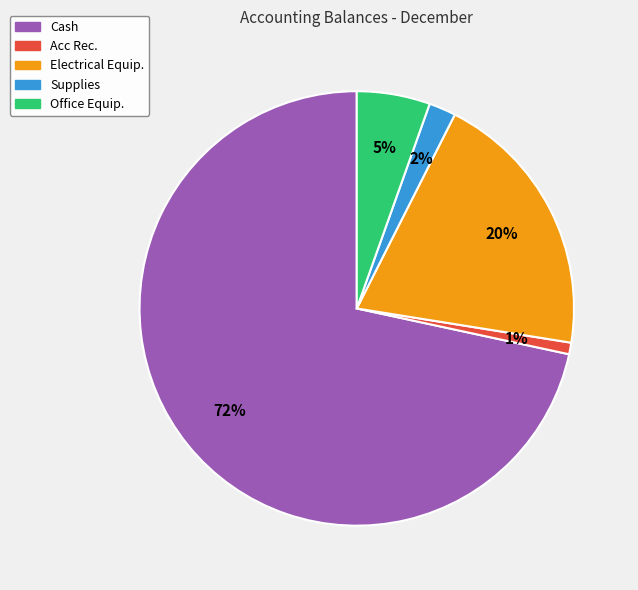

Which category has the smallest portion of the pie?

Acc Rec.